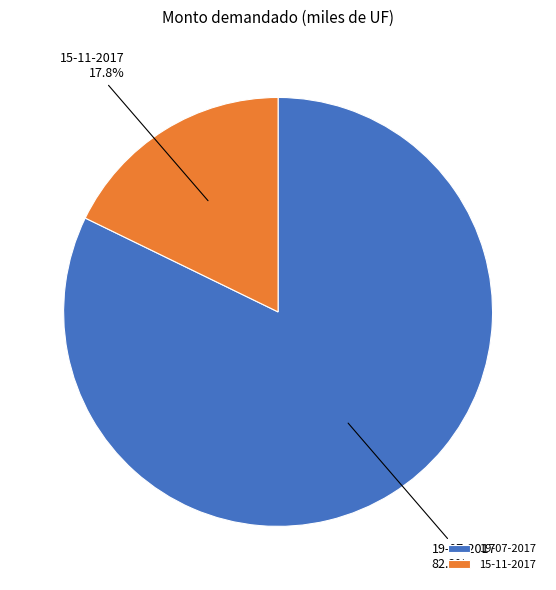

Is it true that 19-07-2017 is 82% of the pie?

True